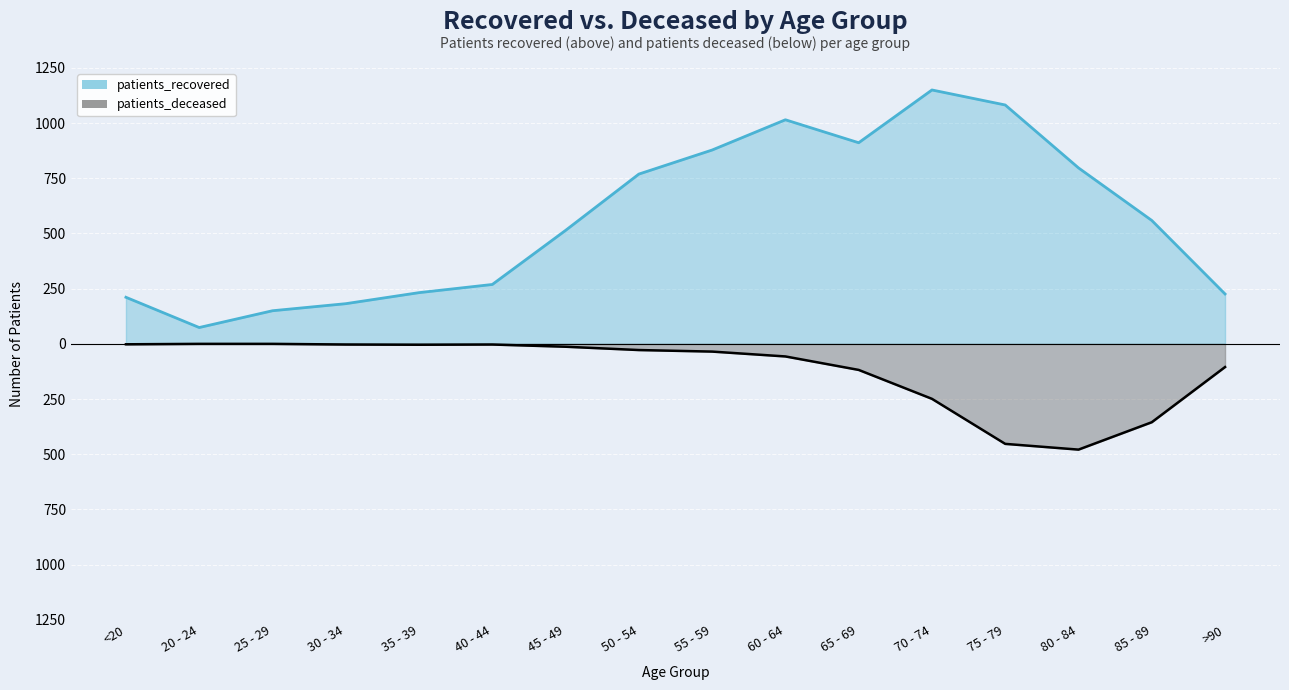

At how many categories does at least one series exceed 114?

15